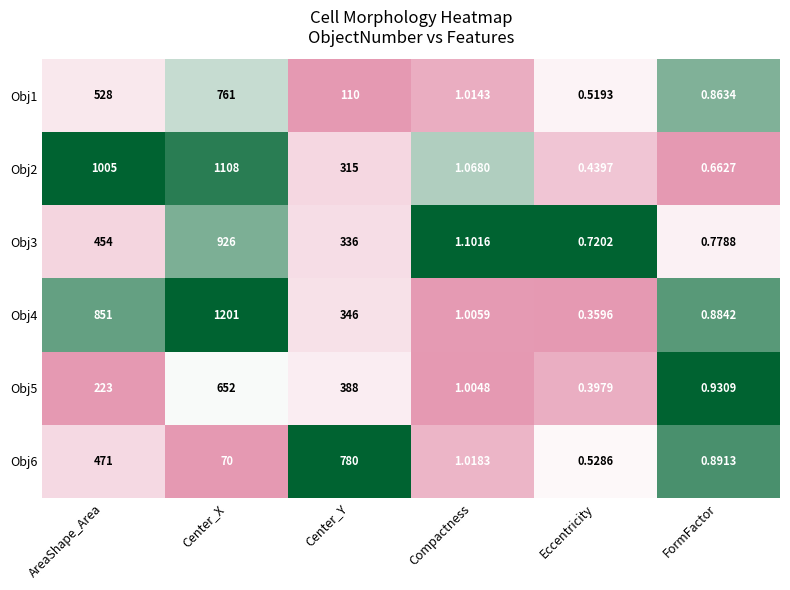

How many values in the Obj3 series are below 336?

3